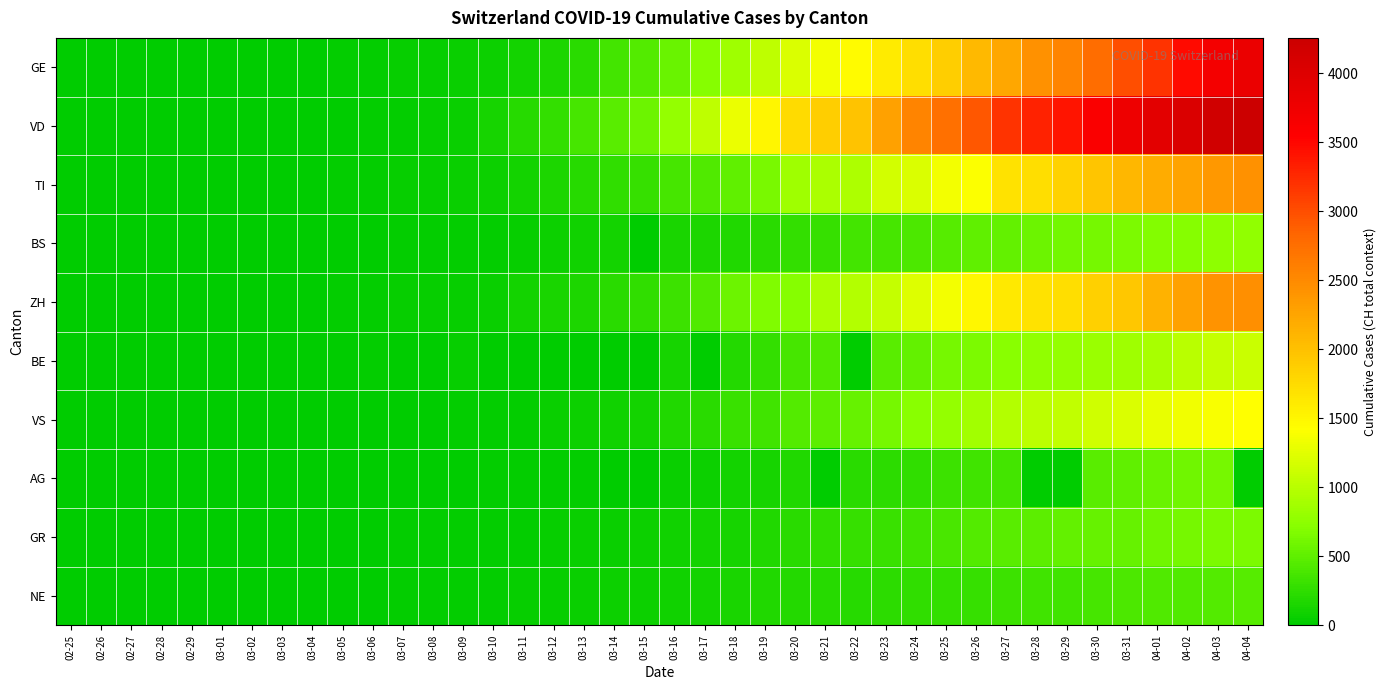

Reading right to left, what are all the values shown in this chart?

GE: 04-04=3816	04-03=3678	04-02=3469	04-01=3180	03-31=3003	03-30=2761	03-29=2547	03-28=2436	03-27=2231	03-26=2073	03-25=1870	03-24=1729	03-23=1611	03-22=1453	03-21=1350	03-20=1212	03-19=1041	03-18=863	03-17=710	03-16=556	03-15=435	03-14=351	03-13=227	03-12=155	03-11=114	03-10=80	03-09=60	03-08=45	03-07=43	03-06=30	03-05=20	03-04=16	03-03=14	03-02=11	03-01=10	02-29=9	02-28=5	02-27=1	02-26=1	02-25=0
VD: 04-04=4257	04-03=4185	04-02=4050	04-01=3916	03-31=3764	03-30=3605	03-29=3393	03-28=3308	03-27=3177	03-26=2943	03-25=2738	03-24=2546	03-23=2281	03-22=1975	03-21=1873	03-20=1754	03-19=1513	03-18=1303	03-17=1039	03-16=796	03-15=566	03-14=477	03-13=370	03-12=277	03-11=203	03-10=130	03-09=51	03-08=40	03-07=30	03-06=23	03-05=0	03-04=0	03-03=0	03-02=0	03-01=0	02-29=0	02-28=0	02-27=0	02-26=0	02-25=0
TI: 04-04=2442	04-03=2377	04-02=2271	04-01=2195	03-31=2091	03-30=1962	03-29=1837	03-28=1727	03-27=1688	03-26=1401	03-25=1354	03-24=1209	03-23=1162	03-22=945	03-21=916	03-20=849	03-19=638	03-18=511	03-17=426	03-16=368	03-15=293	03-14=265	03-13=206	03-12=163	03-11=108	03-10=75	03-09=61	03-08=49	03-07=41	03-06=28	03-05=25	03-04=13	03-03=8	03-02=4	03-01=2	02-29=2	02-28=1	02-27=1	02-26=1	02-25=0
BS: 04-04=767	04-03=754	04-02=714	04-01=687	03-31=653	03-30=617	03-29=605	03-28=569	03-27=530	03-26=501	03-25=462	03-24=410	03-23=374	03-22=356	03-21=297	03-20=270	03-19=220	03-18=181	03-17=164	03-16=143	03-15=0	03-14=100	03-13=92	03-12=73	03-11=49	03-10=33	03-09=28	03-08=24	03-07=21	03-06=15	03-05=8	03-04=3	03-03=3	03-02=1	03-01=1	02-29=1	02-28=1	02-27=1	02-26=0	02-25=0
ZH: 04-04=2455	04-03=2422	04-02=2294	04-01=2130	03-31=1941	03-30=1853	03-29=1727	03-28=1695	03-27=1621	03-26=1494	03-25=1362	03-24=1216	03-23=1070	03-22=981	03-21=922	03-20=711	03-19=679	03-18=568	03-17=429	03-16=326	03-15=250	03-14=218	03-13=163	03-12=140	03-11=101	03-10=62	03-09=49	03-08=40	03-07=34	03-06=29	03-05=23	03-04=15	03-03=13	03-02=10	03-01=7	02-29=6	02-28=2	02-27=2	02-26=0	02-25=0
BE: 04-04=1106	04-03=1073	04-02=1003	04-01=909	03-31=856	03-30=826	03-29=798	03-28=767	03-27=718	03-26=660	03-25=624	03-24=532	03-23=470	03-22=0	03-21=418	03-20=377	03-19=282	03-18=193	03-17=0	03-16=123	03-15=0	03-14=0	03-13=0	03-12=0	03-11=0	03-10=0	03-09=34	03-08=0	03-07=0	03-06=17	03-05=0	03-04=6	03-03=0	03-02=4	03-01=2	02-29=0	02-28=1	02-27=0	02-26=0	02-25=0
VS: 04-04=1418	04-03=1385	04-02=1334	04-01=1282	03-31=1211	03-30=1144	03-29=1055	03-28=1017	03-27=968	03-26=874	03-25=793	03-24=728	03-23=628	03-22=535	03-21=498	03-20=436	03-19=349	03-18=312	03-17=225	03-16=172	03-15=115	03-14=98	03-13=76	03-12=53	03-11=30	03-10=22	03-09=17	03-08=12	03-07=7	03-06=6	03-05=5	03-04=4	03-03=3	03-02=3	03-01=2	02-29=1	02-28=1	02-27=0	02-26=0	02-25=0
AG: 04-04=0	04-03=626	04-02=592	04-01=549	03-31=499	03-30=481	03-29=0	03-28=0	03-27=364	03-26=349	03-25=319	03-24=266	03-23=241	03-22=232	03-21=0	03-20=168	03-19=118	03-18=101	03-17=67	03-16=52	03-15=0	03-14=0	03-13=32	03-12=27	03-11=18	03-10=17	03-09=14	03-08=0	03-07=0	03-06=12	03-05=9	03-04=7	03-03=6	03-02=2	03-01=0	02-29=0	02-28=1	02-27=0	02-26=0	02-25=0
GR: 04-04=657	04-03=649	04-02=622	04-01=592	03-31=547	03-30=535	03-29=519	03-28=495	03-27=474	03-26=433	03-25=393	03-24=343	03-23=300	03-22=284	03-21=258	03-20=226	03-19=182	03-18=128	03-17=101	03-16=84	03-15=71	03-14=56	03-13=53	03-12=43	03-11=31	03-10=22	03-09=18	03-08=18	03-07=17	03-06=16	03-05=14	03-04=12	03-03=9	03-02=9	03-01=6	02-29=6	02-28=6	02-27=2	02-26=2	02-25=2
NE: 04-04=452	04-03=444	04-02=430	04-01=420	03-31=402	03-30=378	03-29=346	03-28=337	03-27=316	03-26=299	03-25=280	03-24=265	03-23=247	03-22=216	03-21=200	03-20=189	03-19=175	03-18=146	03-17=114	03-16=93	03-15=74	03-14=68	03-13=59	03-12=46	03-11=37	03-10=31	03-09=27	03-08=24	03-07=18	03-06=13	03-05=9	03-04=8	03-03=1	03-02=1	03-01=1	02-29=0	02-28=0	02-27=0	02-26=0	02-25=0